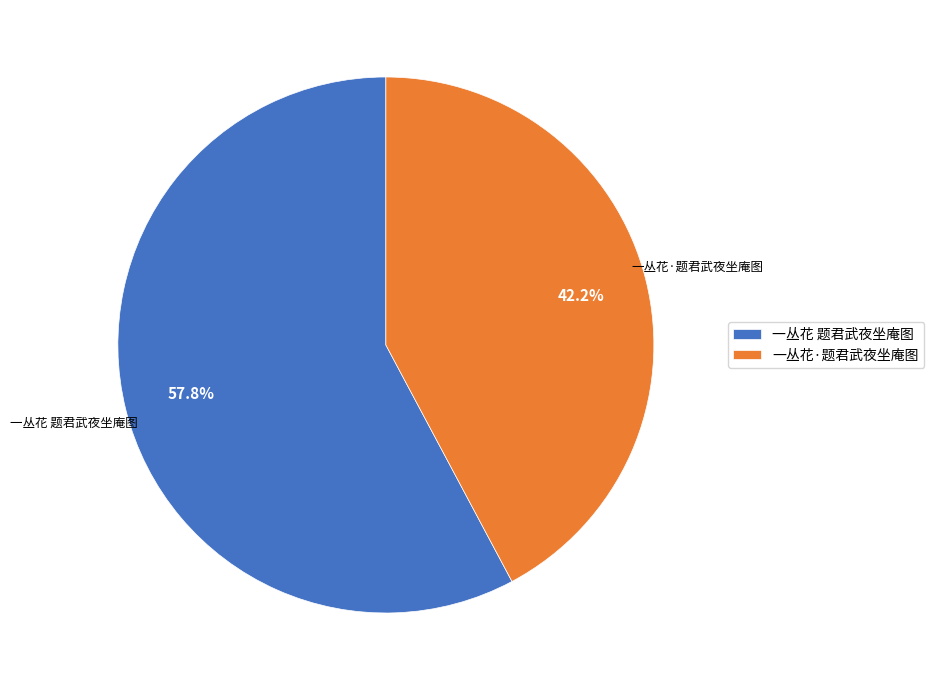

Rank the categories by value from lowest to highest.

一丛花·题君武夜坐庵图, 一丛花 题君武夜坐庵图